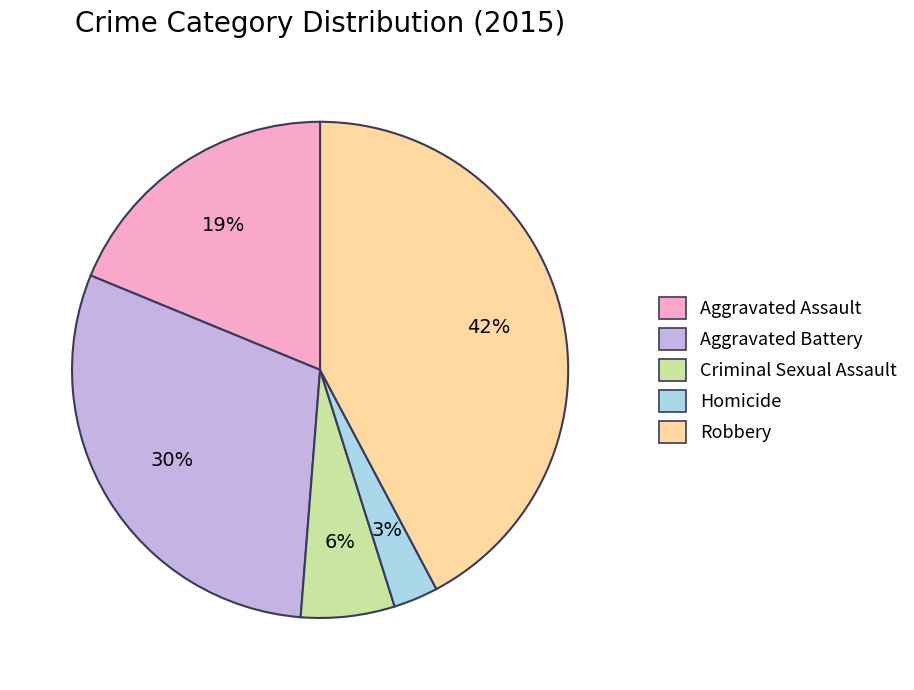

Is the sum of Criminal Sexual Assault and Aggravated Assault greater than half?

No